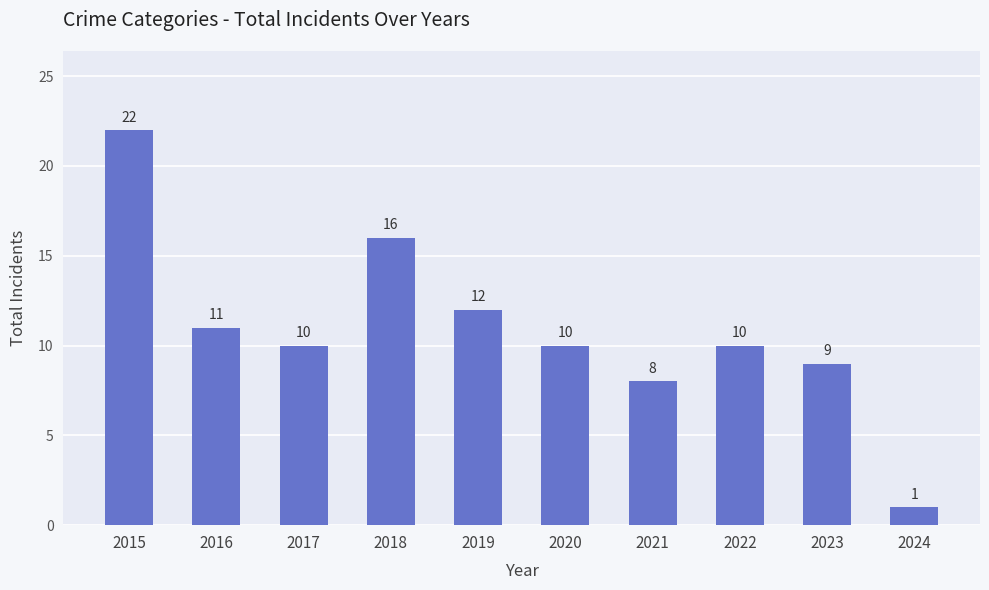

Where is the data nearest to the value 11?

2016